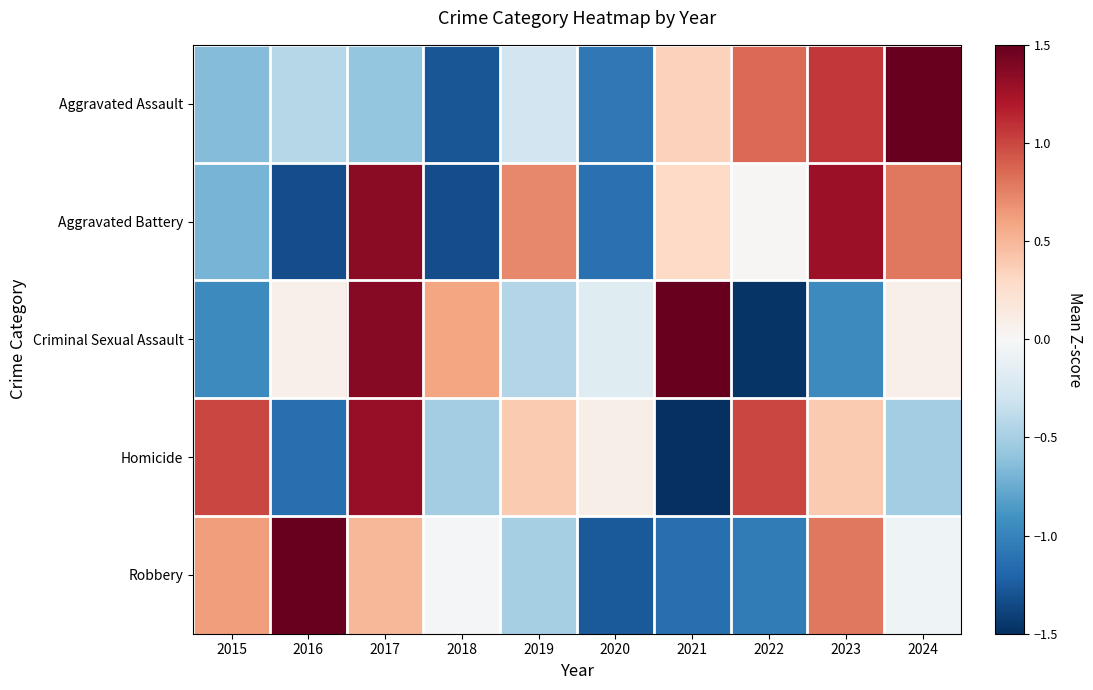

At 2023, list the series in order from largest to smallest.

Aggravated Battery, Aggravated Assault, Robbery, Homicide, Criminal Sexual Assault